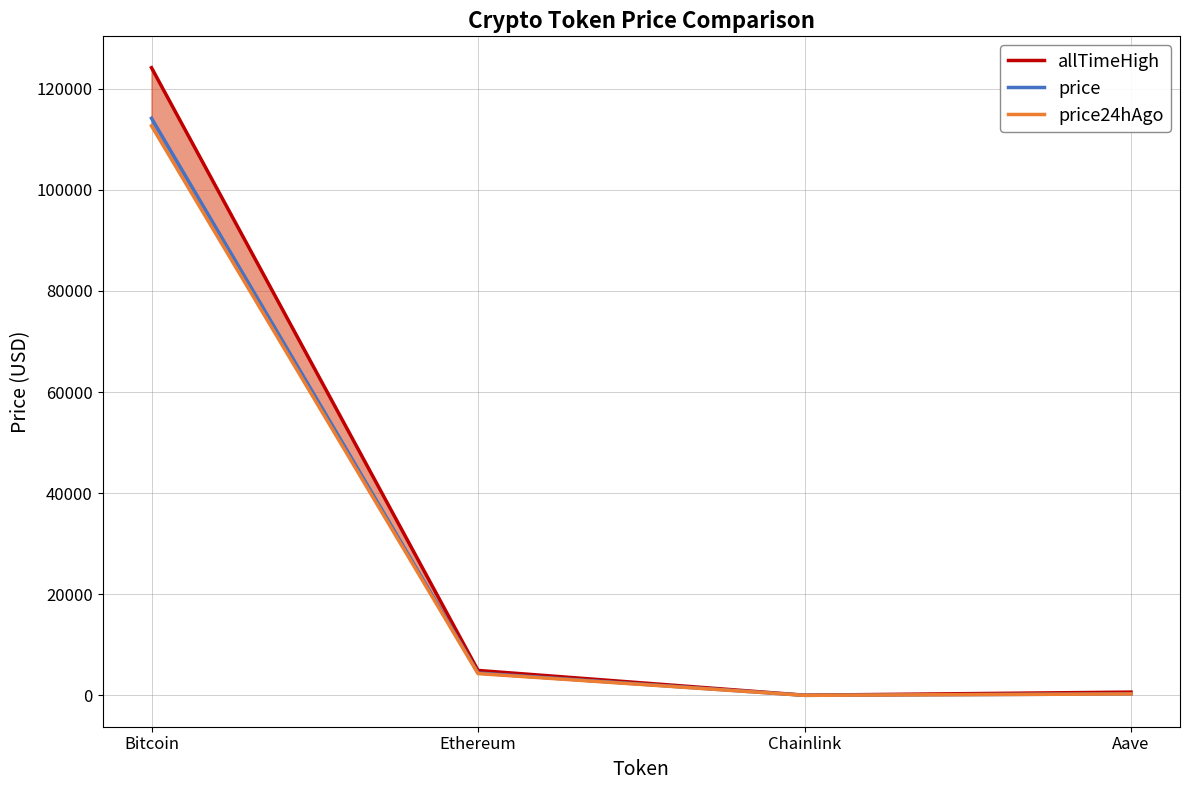

Is it true that allTimeHigh equals 451.8 at Aave?

False